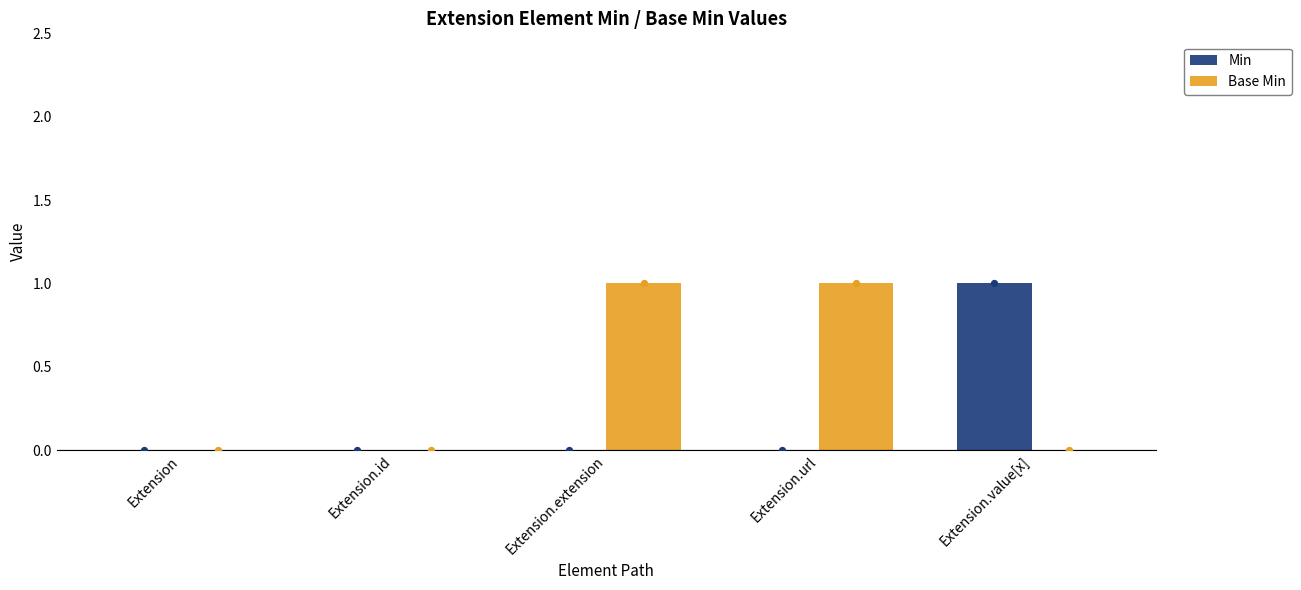

Which series has the widest spread of Y values?

Min